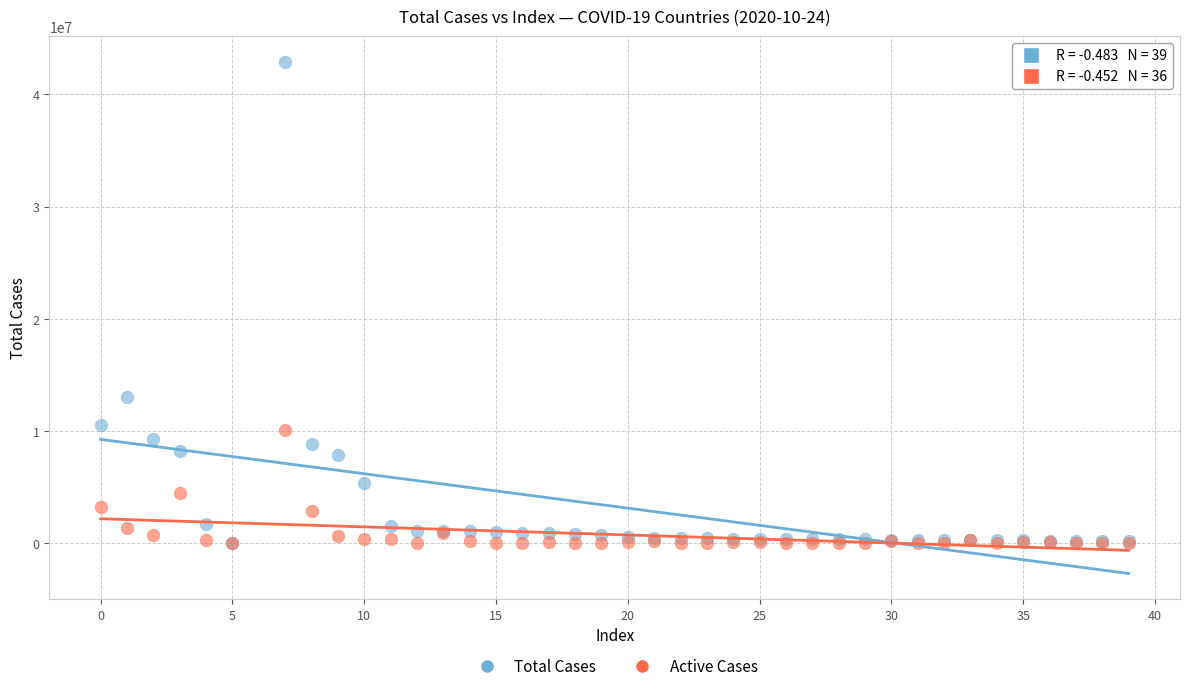

Which series has the largest Y range (max minus min)?

Total Cases